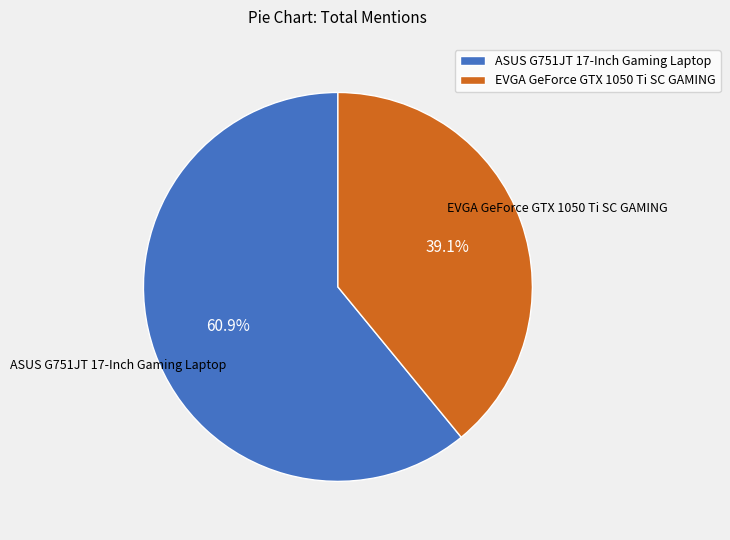

Which has a higher value, EVGA GeForce GTX 1050 Ti SC GAMING or ASUS G751JT 17-Inch Gaming Laptop?

ASUS G751JT 17-Inch Gaming Laptop